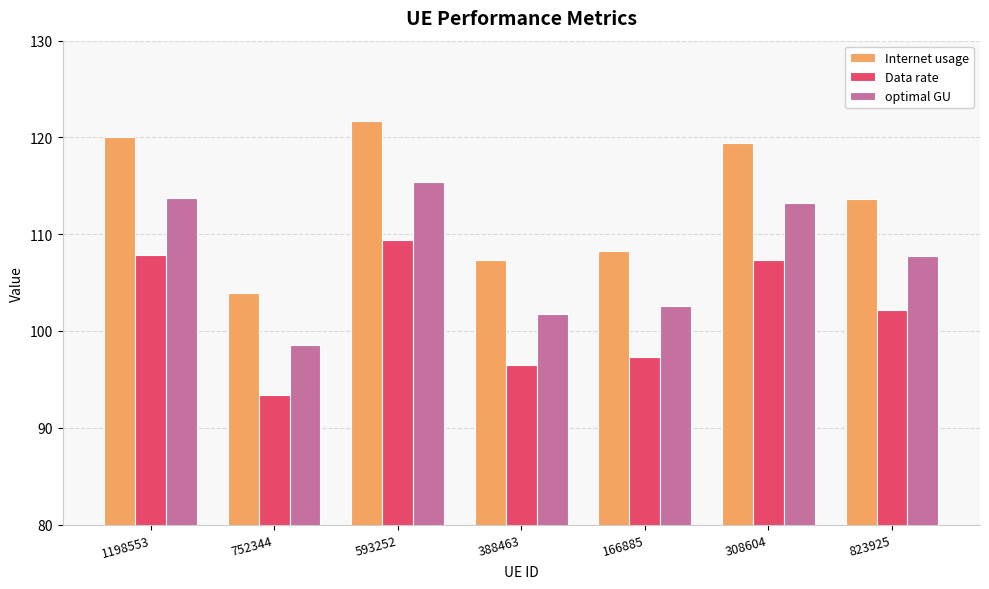

Rank the categories by Internet usage value from lowest to highest.

752344, 388463, 166885, 823925, 308604, 1198553, 593252